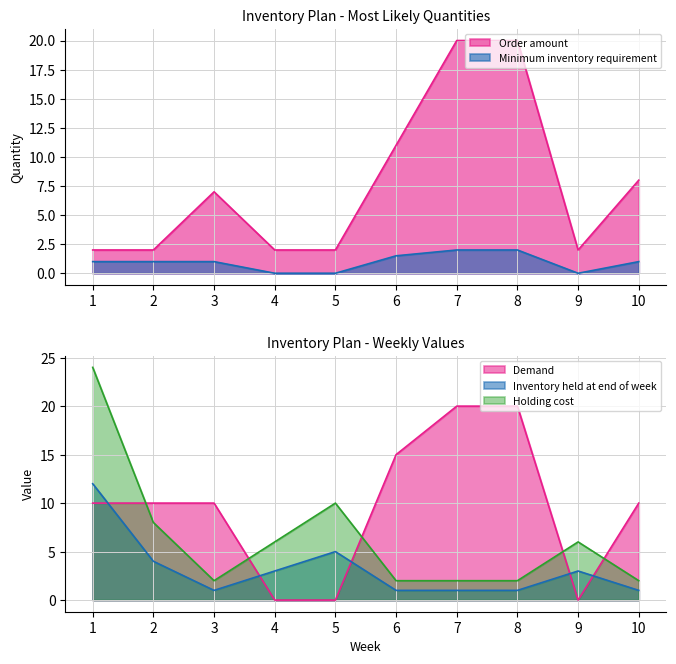

What is the average value of the Order amount series?

7.6